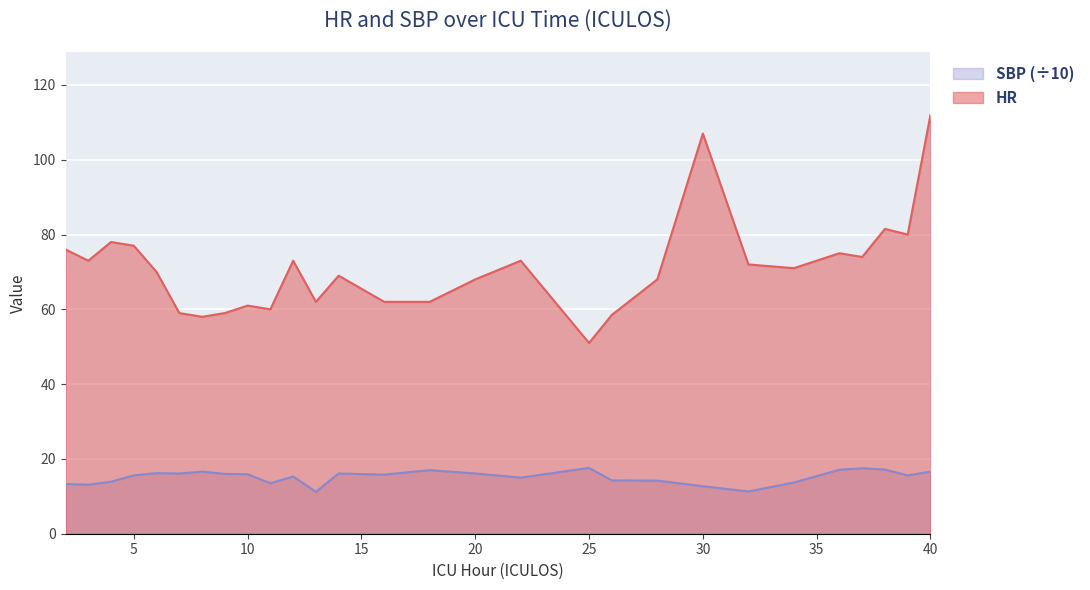

The SBP series shows 6.9 at 18. True or false?

False